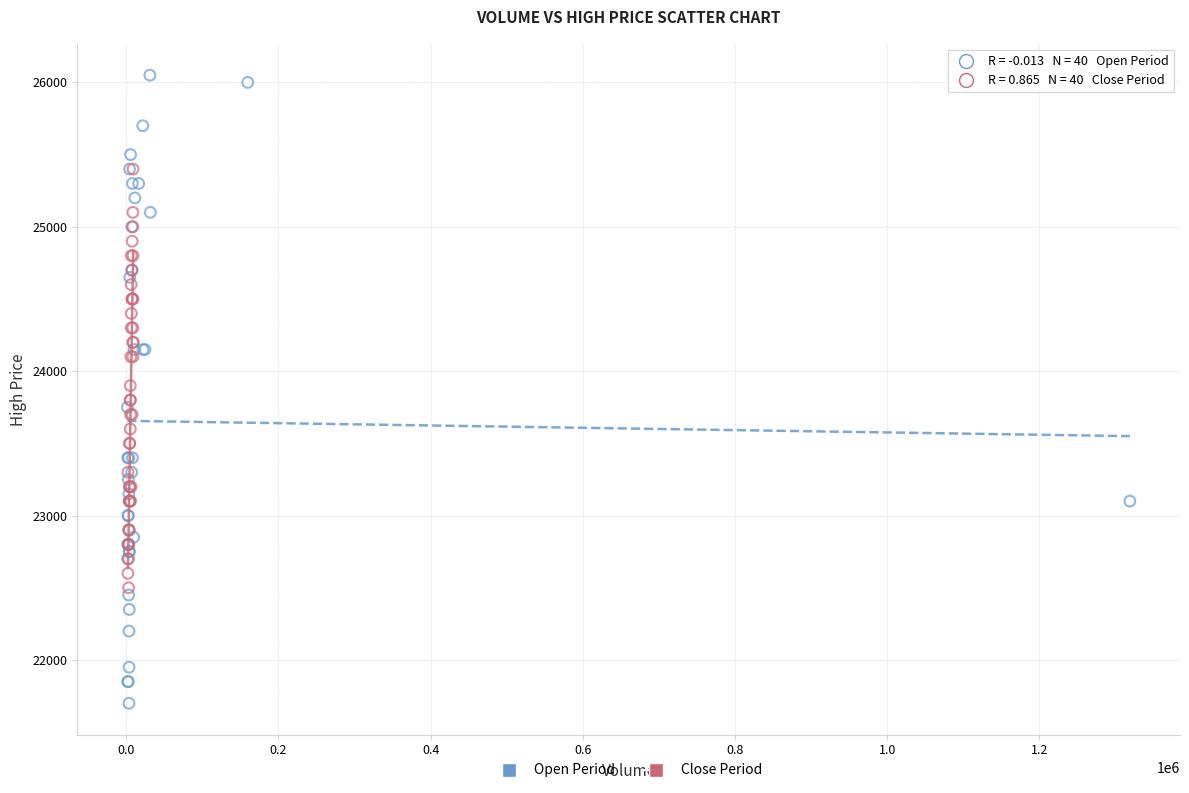

Which series has the largest Y range (max minus min)?

Open Period